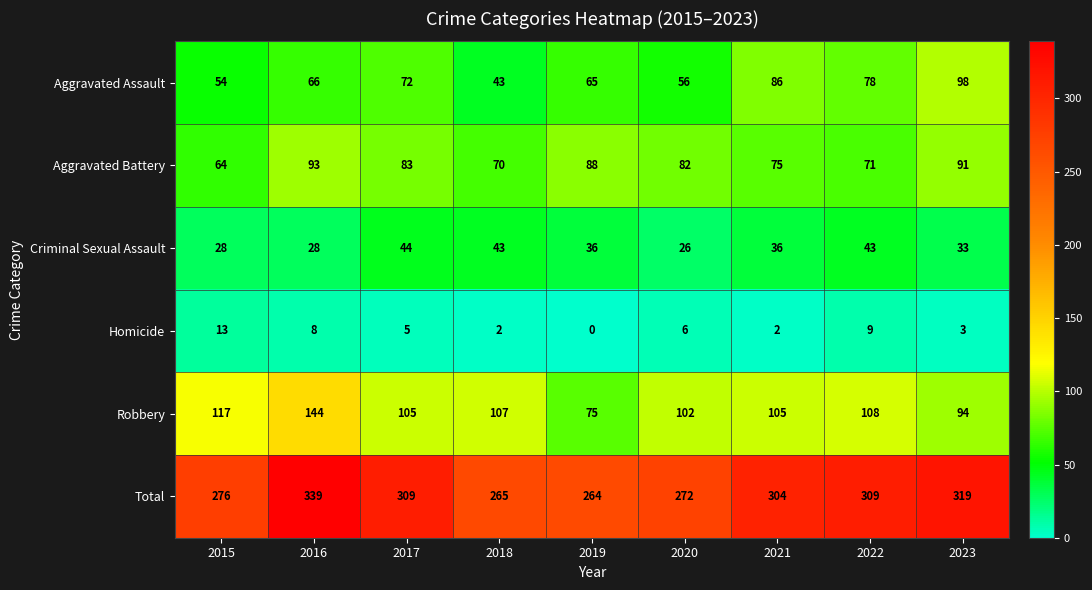

What is the sum of all Aggravated Battery values?

717